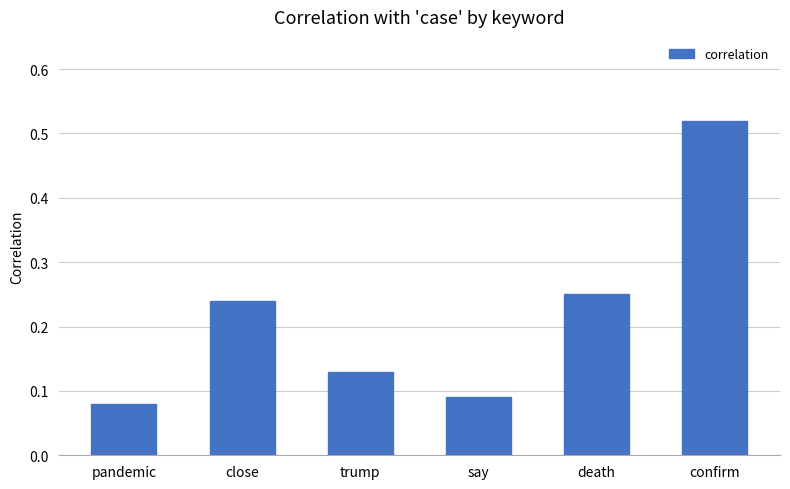

At which label is the value closest to 0?

pandemic